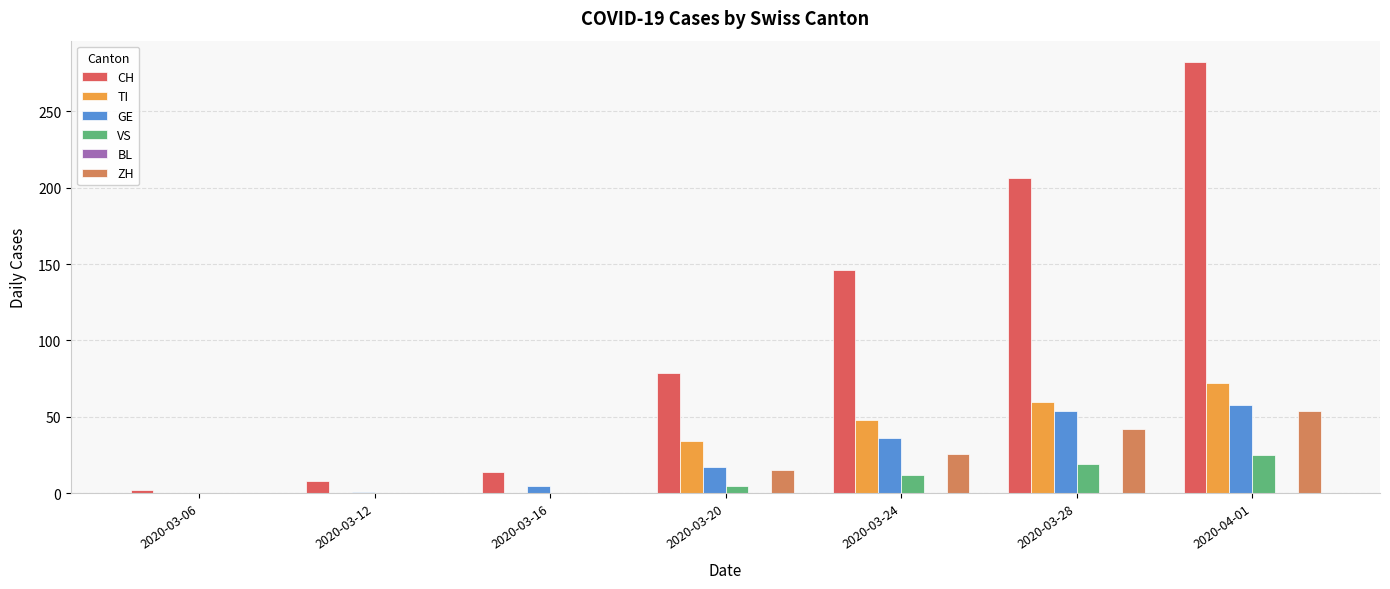

Which series has the largest range (max minus min)?

CH